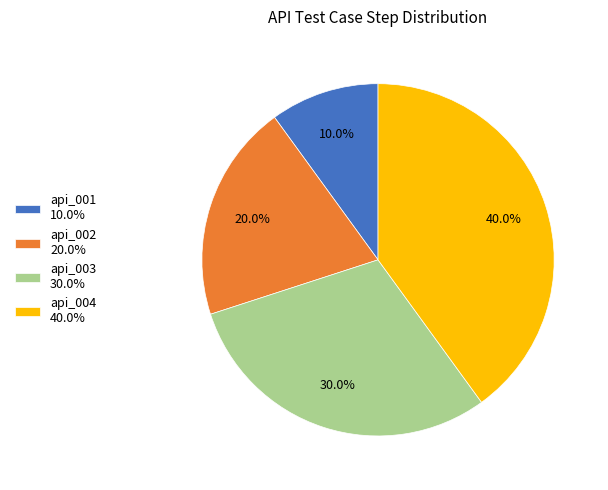

Which has a higher value, api_002 20.0% or api_001 10.0%?

api_002 20.0%